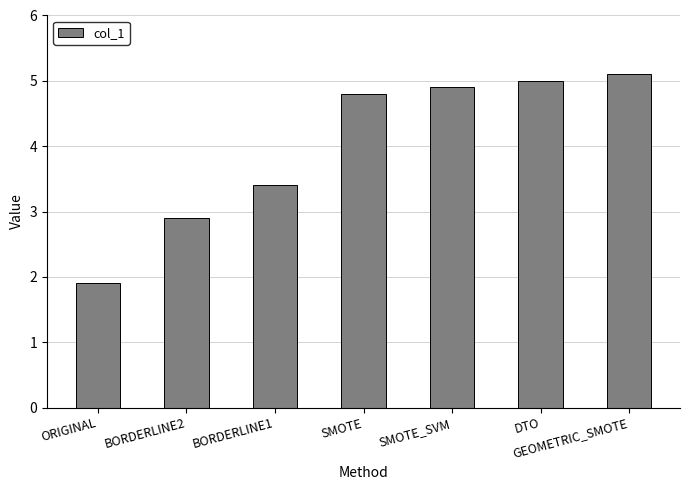

What is the value of the 2nd bar from the left?

2.9